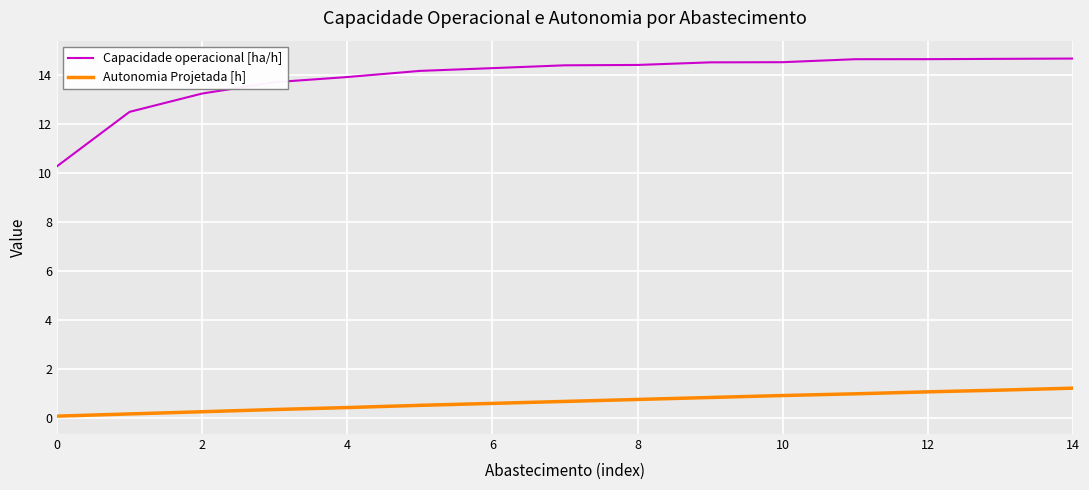

Rank the series by their average value, from highest to lowest.

Capacidade operacional [ha/h], Autonomia Projetada [h]